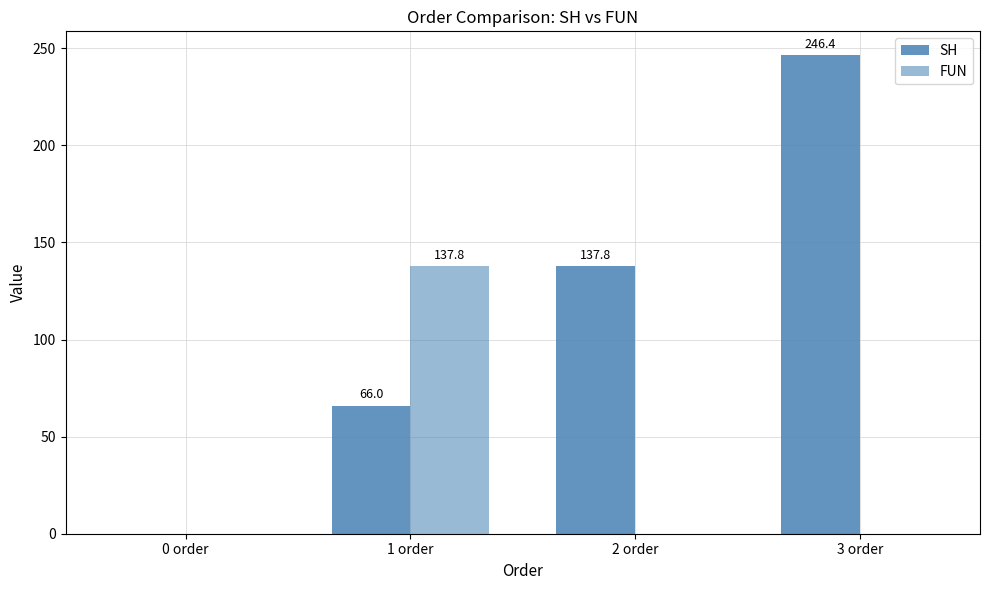

At which category is the sum across all series the highest?

3 order